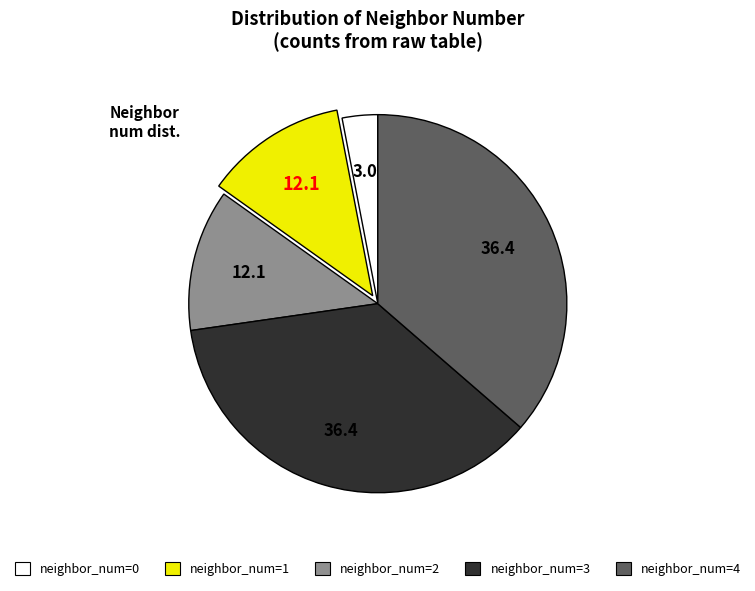

Does any single category account for the majority?

No